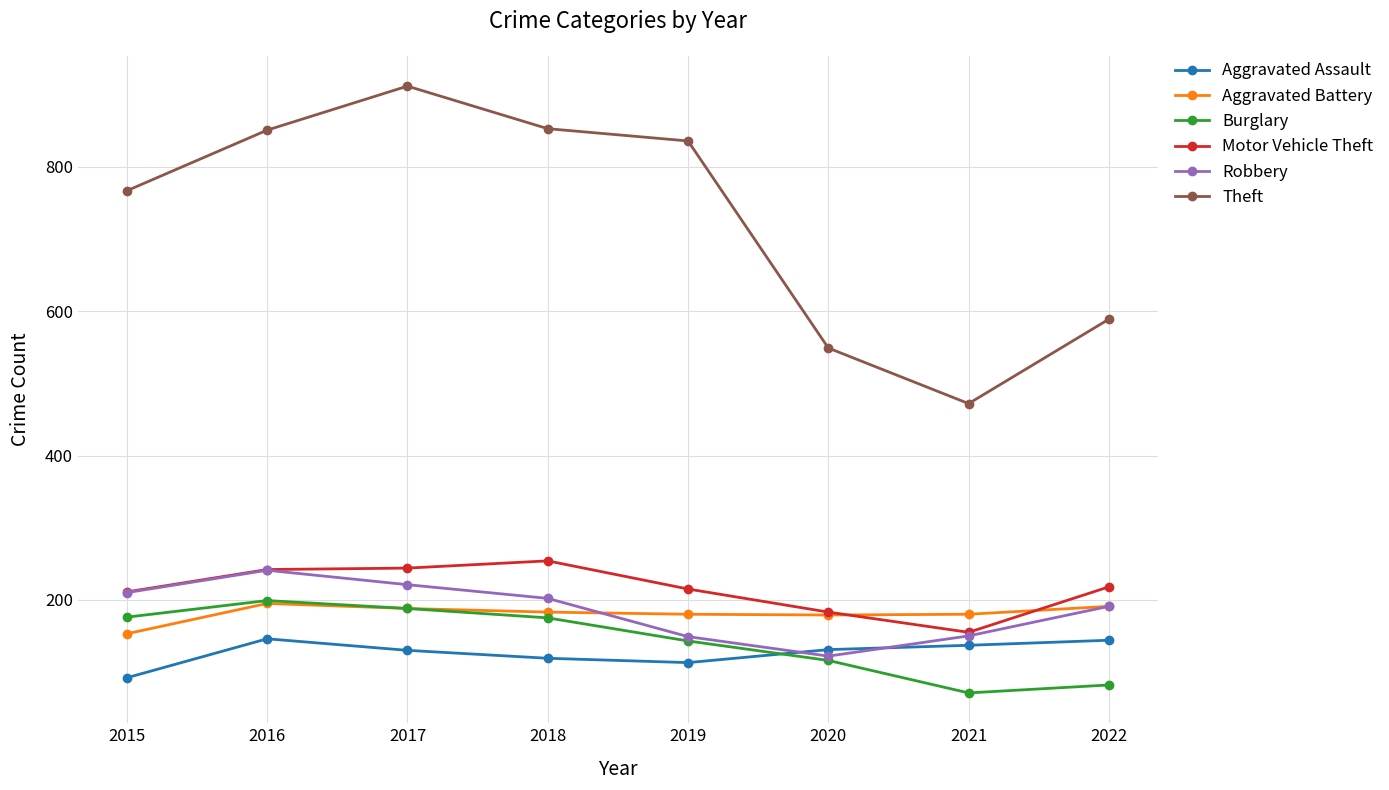

How many interior local peaks does the Burglary series have?

1